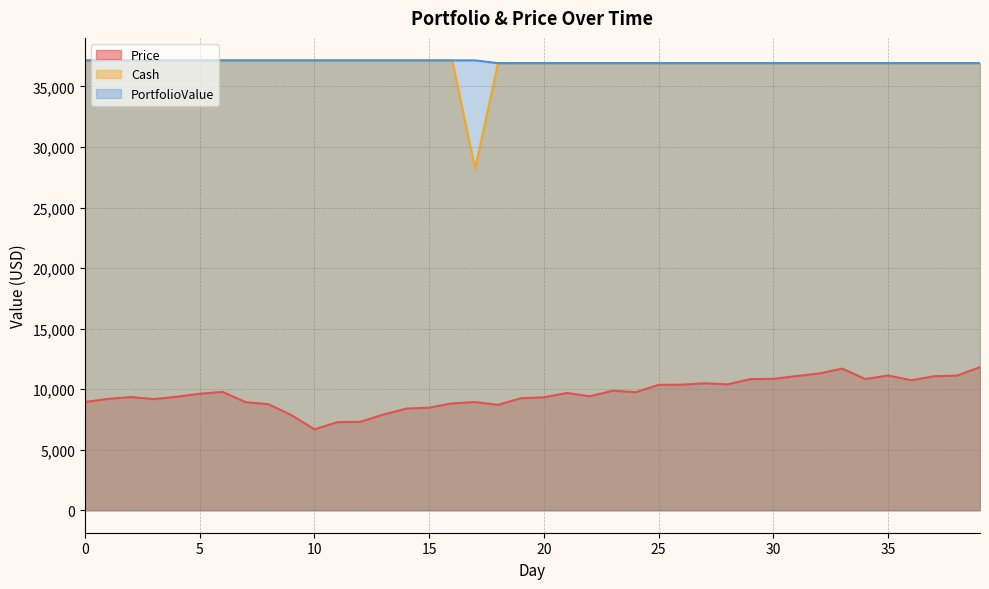

What are all the series names shown in the legend?

Price, Cash, PortfolioValue